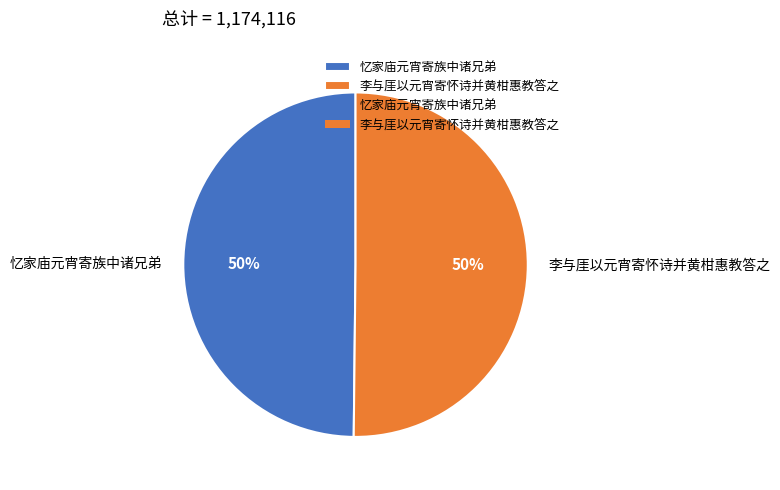

Combined, do 李与厓以元宵寄怀诗并黄柑惠教答之 and 忆家庙元宵寄族中诸兄弟 account for over 50%?

Yes